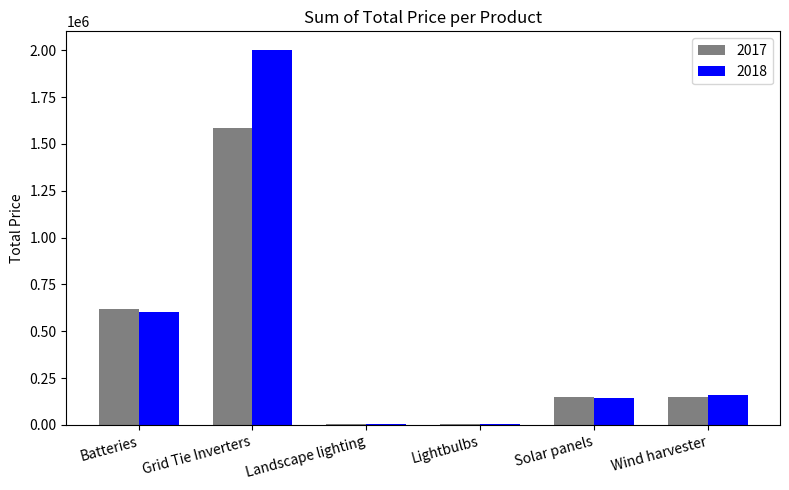

At which category is the sum across all series the highest?

Grid Tie Inverters